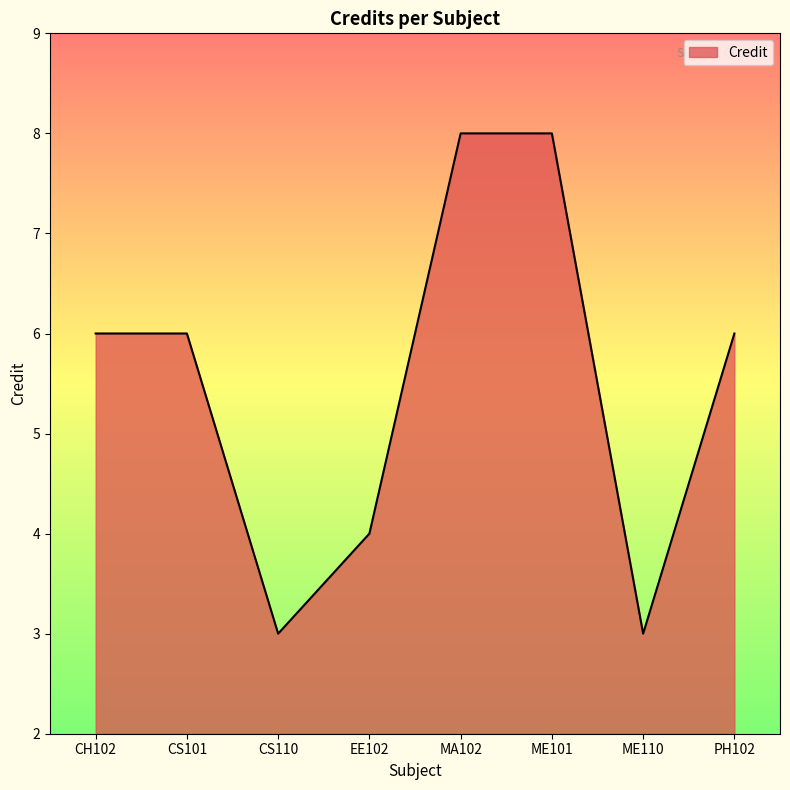

What is the change in value from CS101 to MA102?

+2